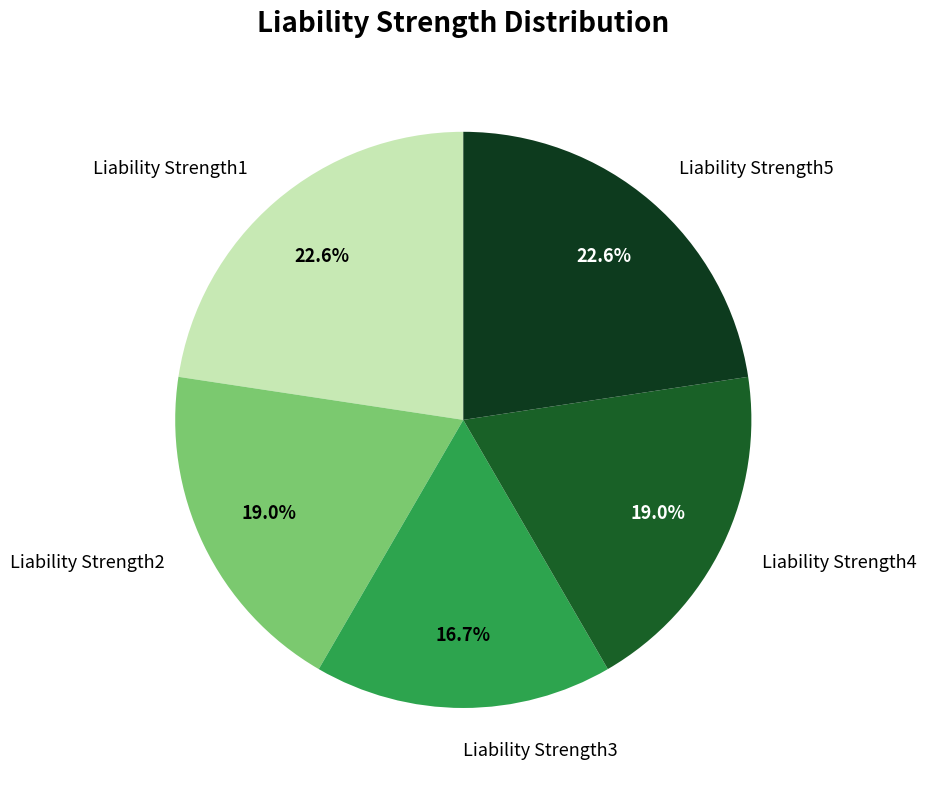

To the nearest percent, what is the difference between the largest and smallest slice percentages?

6%